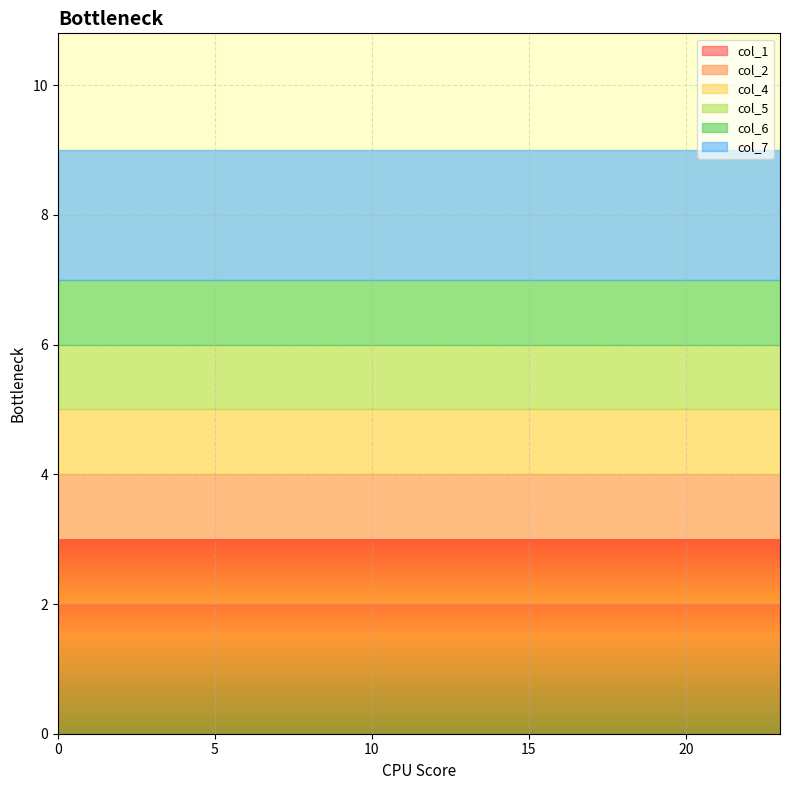

True or false: col_7 and col_1 intersect in this chart.

False